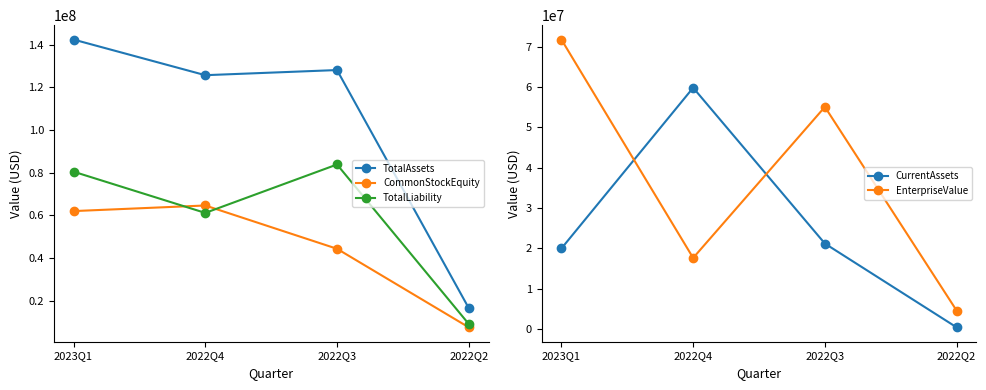

Reading left to right, list all the values displayed in this chart.

TotalAssets: 142361000.0	125655000.0	128062000.0	16469956.0
CommonStockEquity: 61943000.0	64568000.0	44273000.0	7444802.0
TotalLiability: 80418000.0	61087000.0	83789000.0	9025154.0
CurrentAssets: 20001000.0	59814000.0	21215000.0	467820.0
EnterpriseValue: 71744374.5	17658682.4	55066000.0	4620701.0